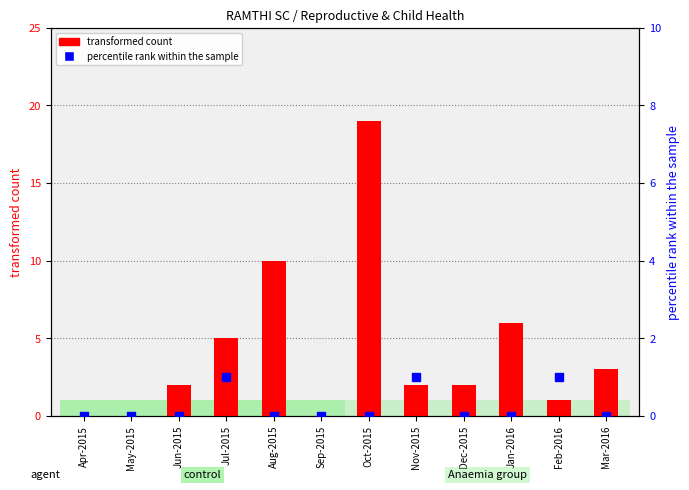

Reading right to left, what are all the values shown in this chart?

transformed count: 3	1	6	2	2	19	0	10	5	2	0	0
percentile rank within the sample: 0	1	0	0	1	0	0	0	1	0	0	0